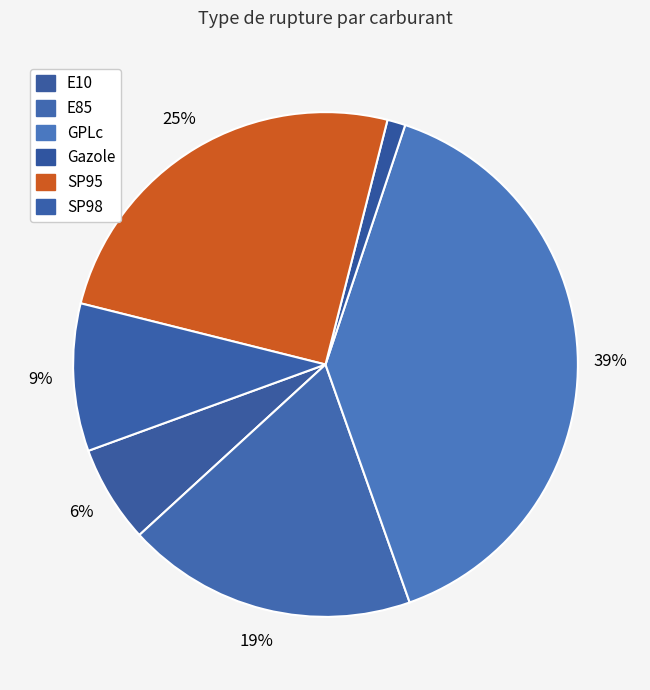

Is there any slice that represents more than half of the pie?

No